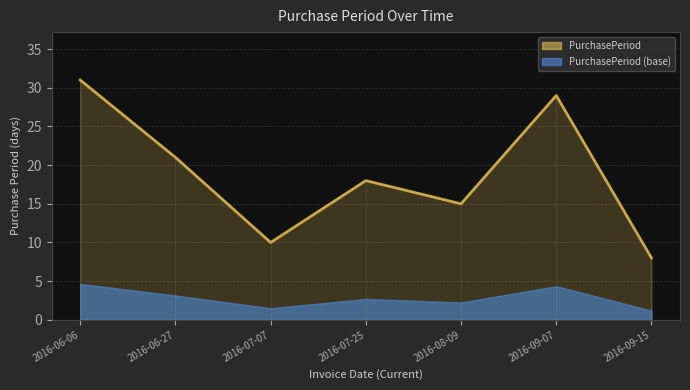

What is the average value?

19